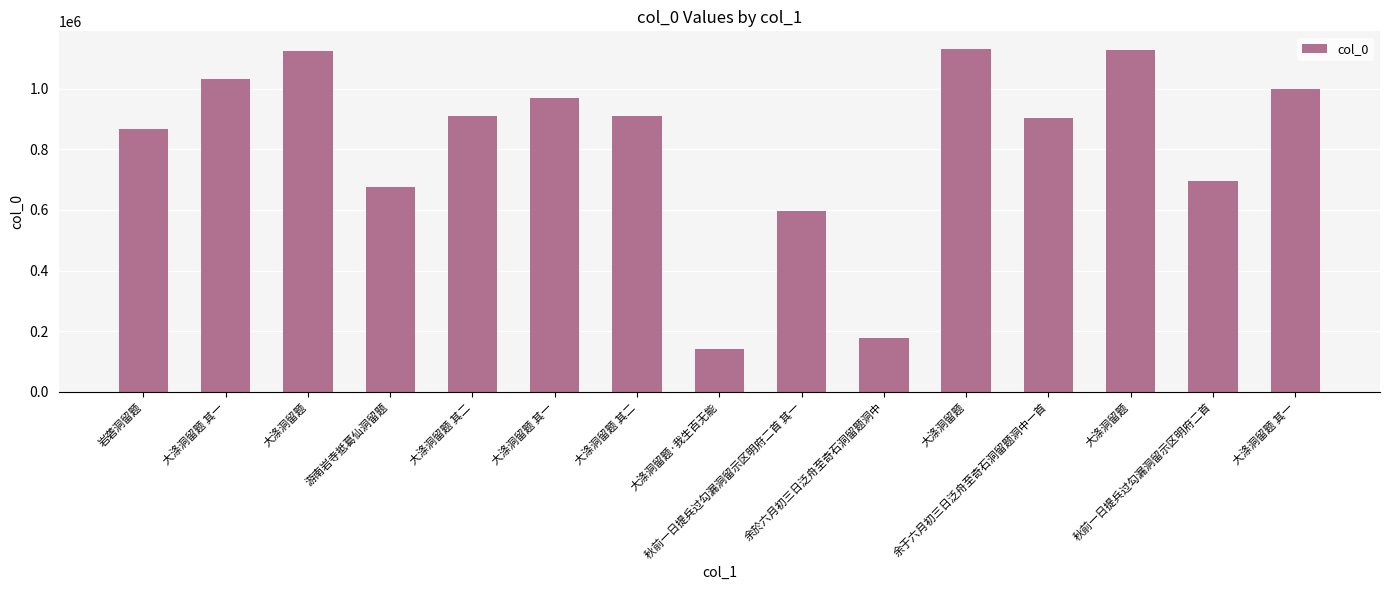

What is the approximate value at 游南岩寺抵葛仙洞留题, to the nearest 100?

673700